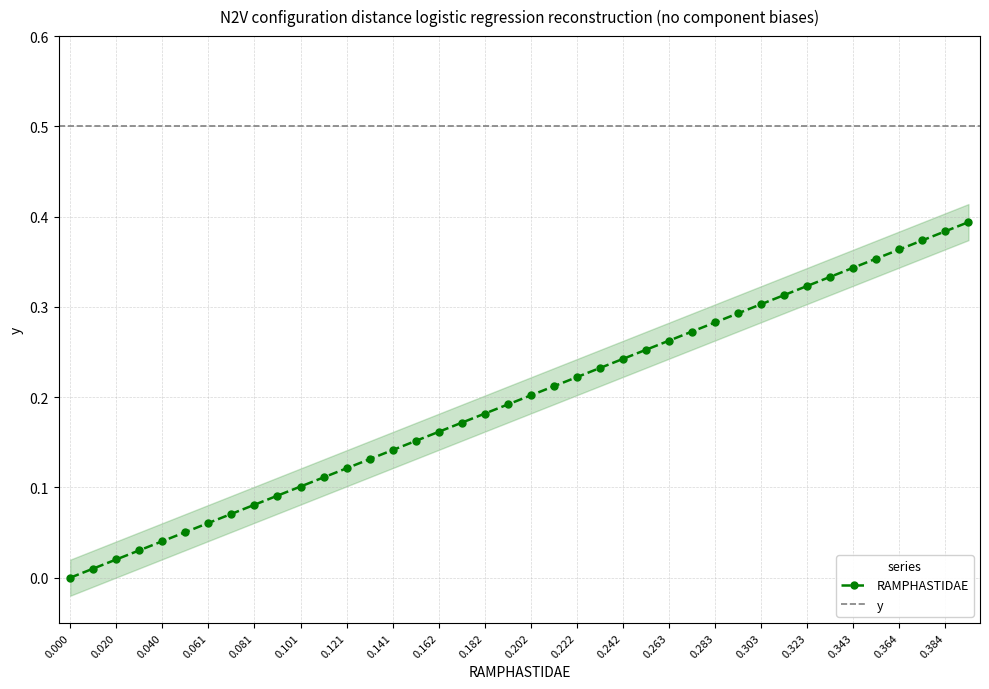

Is this an area chart (filled region under the line)?

No